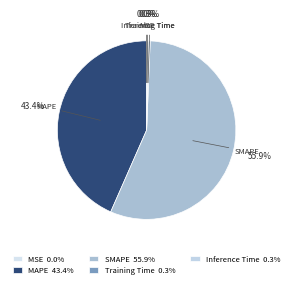

To the nearest percent, what is the difference between the largest and smallest slice percentages?

56%